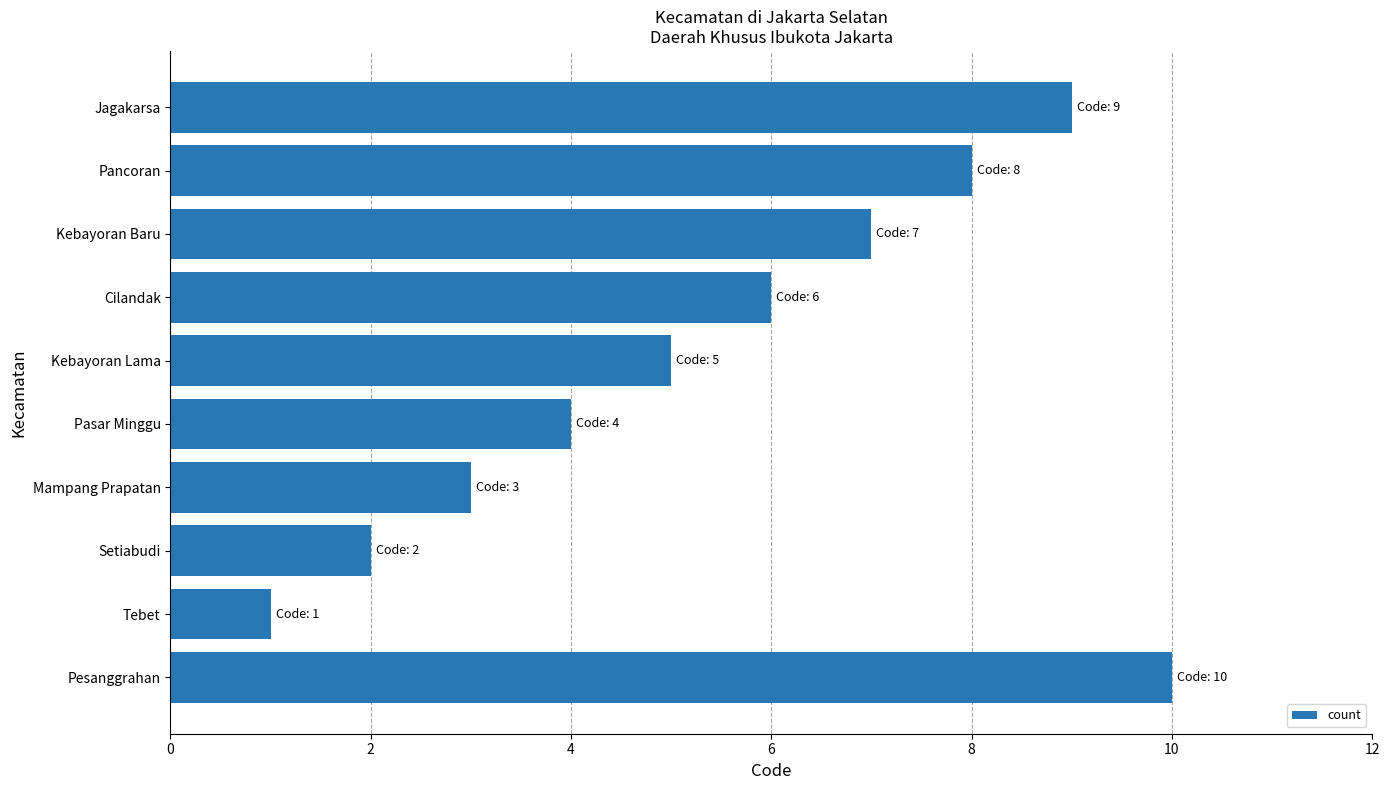

True or false: the data shows 6 at Cilandak.

True